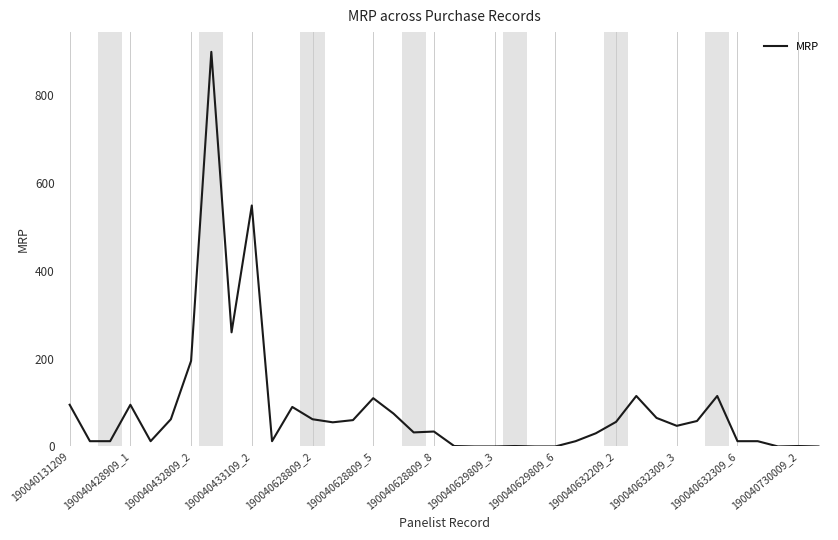

What is the difference between the maximum and minimum values?

899